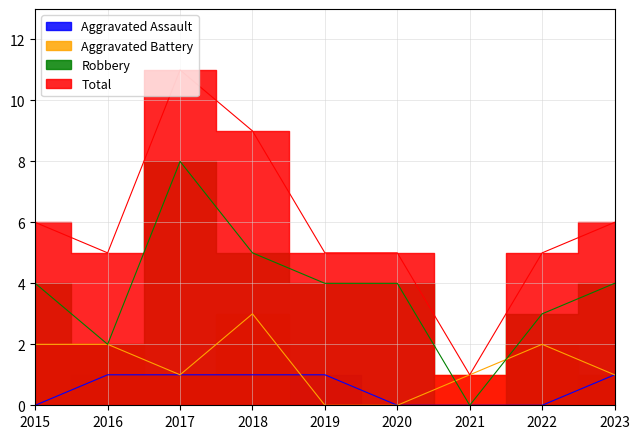

Which series has the largest total across all categories?

Total